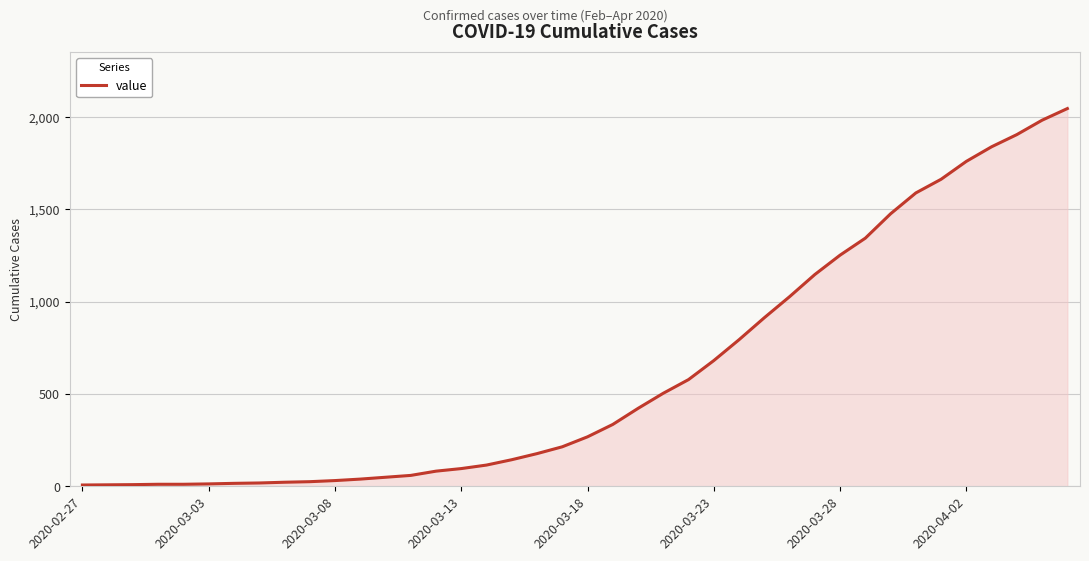

What is the difference between the maximum and minimum values?

2039